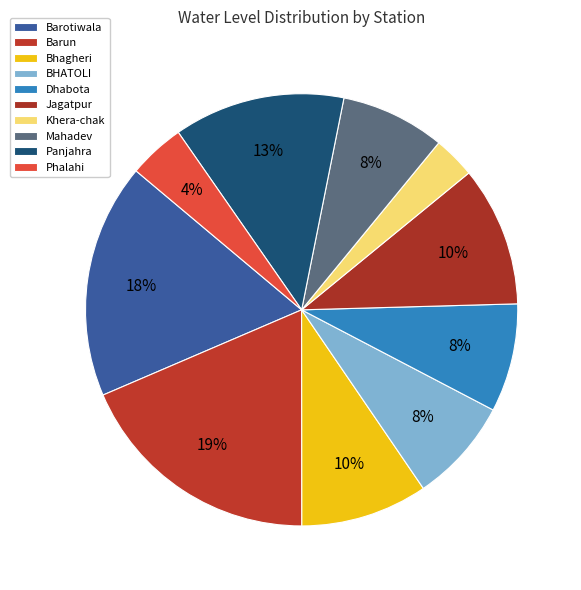

How many slices are in this pie chart?

10